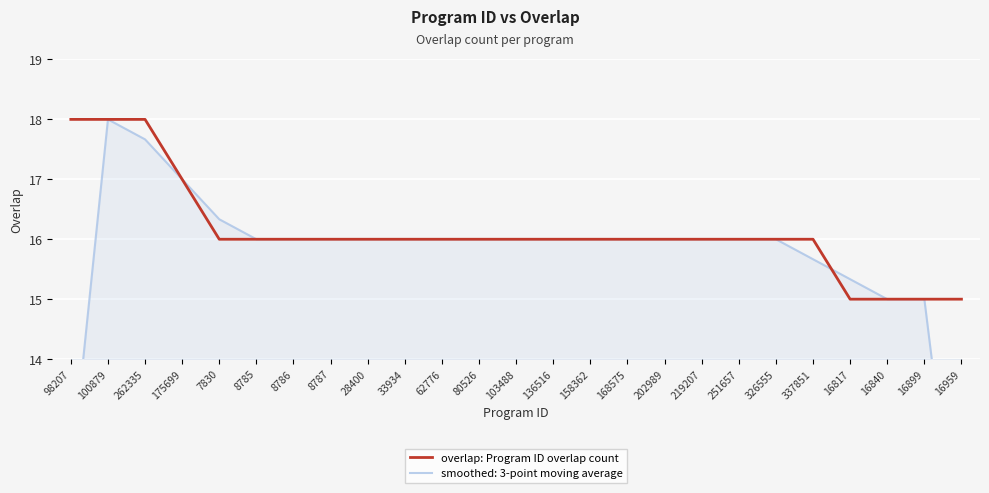

List the labels in order of value, largest first.

98207, 100879, 262335, 175699, 7830, 8785, 8786, 8787, 28400, 33934, 62776, 80526, 103488, 136516, 158362, 168575, 202989, 219207, 251657, 326555, 337851, 16817, 16840, 16899, 16959